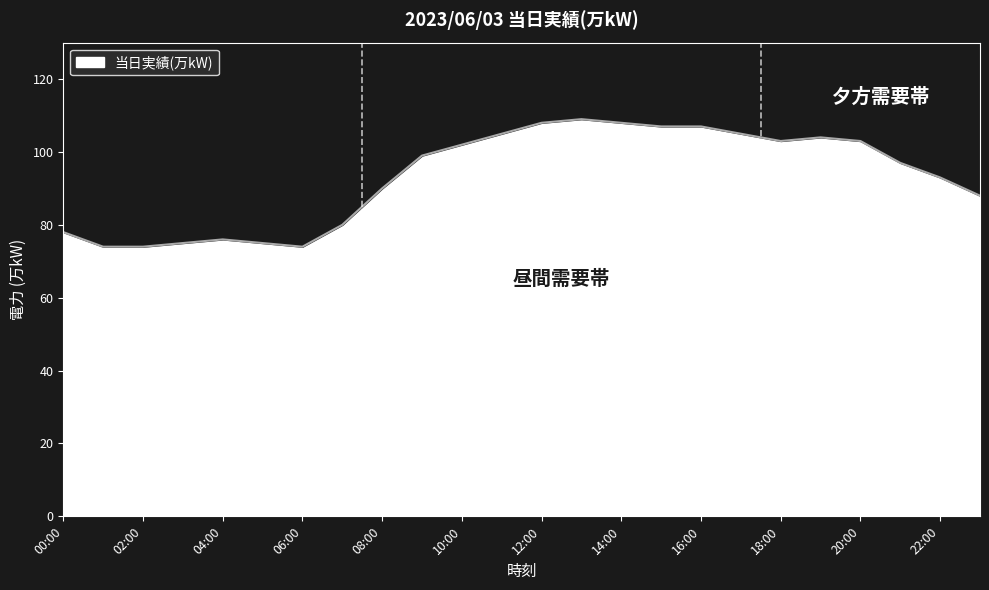

Rank the categories by value from highest to lowest.

13:00, 12:00, 14:00, 15:00, 16:00, 11:00, 17:00, 19:00, 18:00, 20:00, 10:00, 09:00, 21:00, 22:00, 08:00, 23:00, 07:00, 00:00, 04:00, 03:00, 05:00, 01:00, 02:00, 06:00